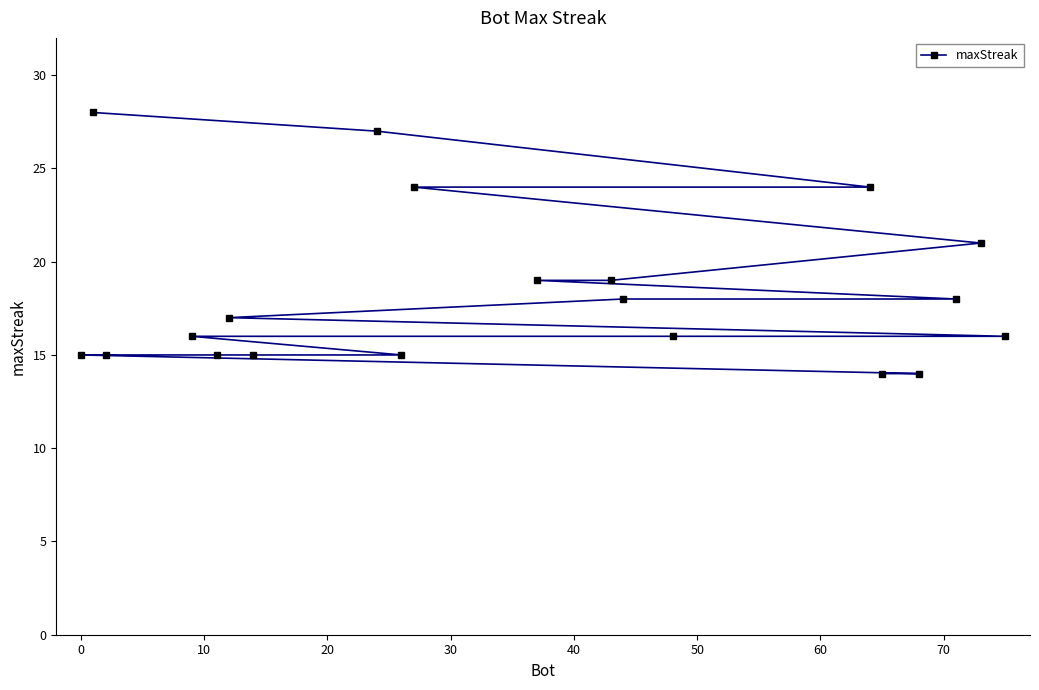

Count the number of values greater than 17.

9